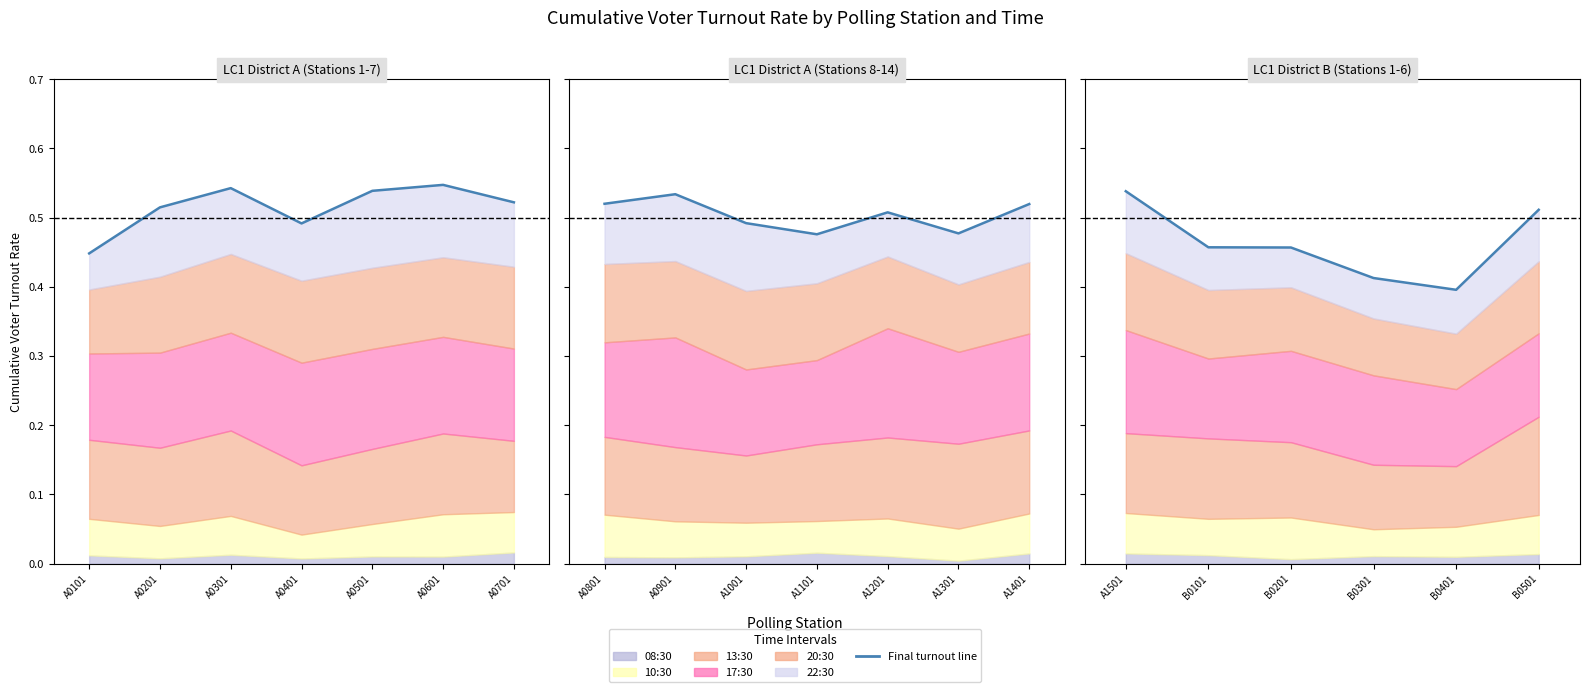

How many values are between 0 and 1?

6